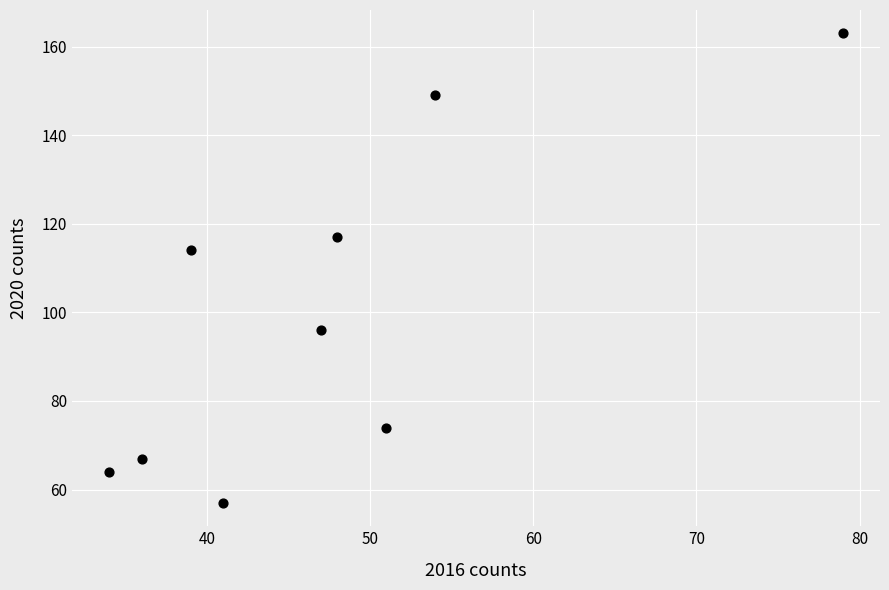

What is the average Y value?

100